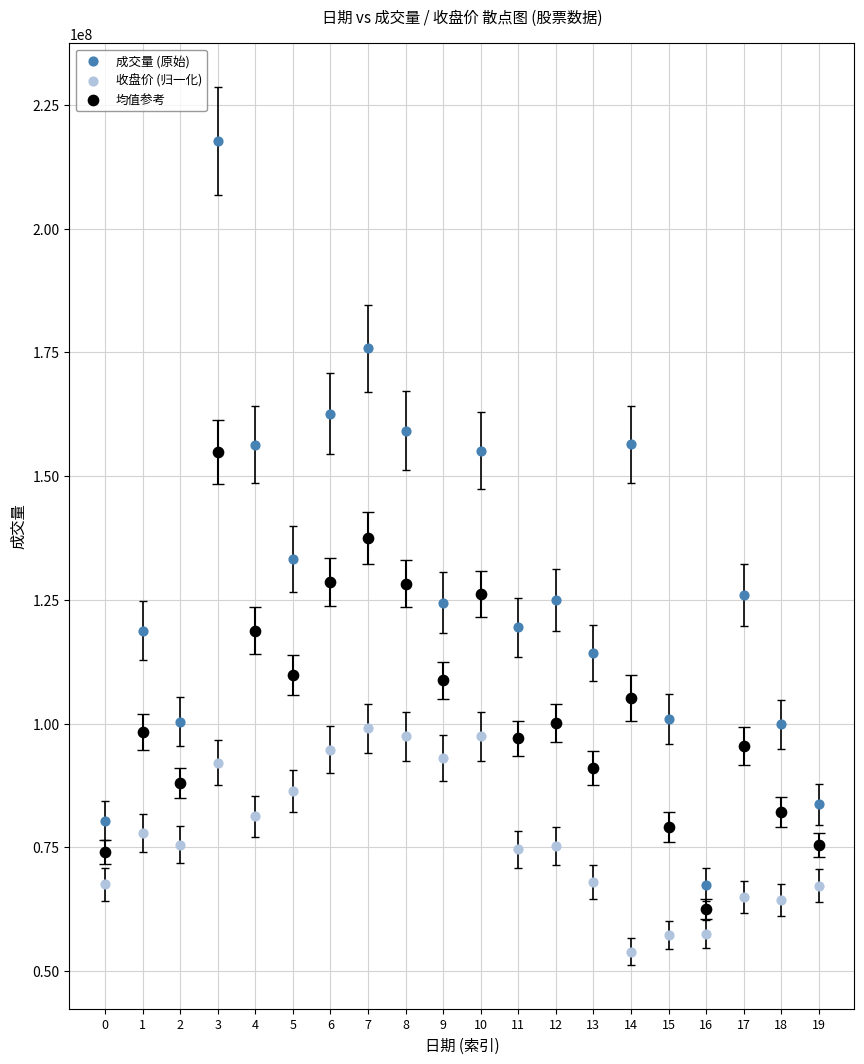

Which series reaches the maximum Y coordinate?

成交量 (原始)